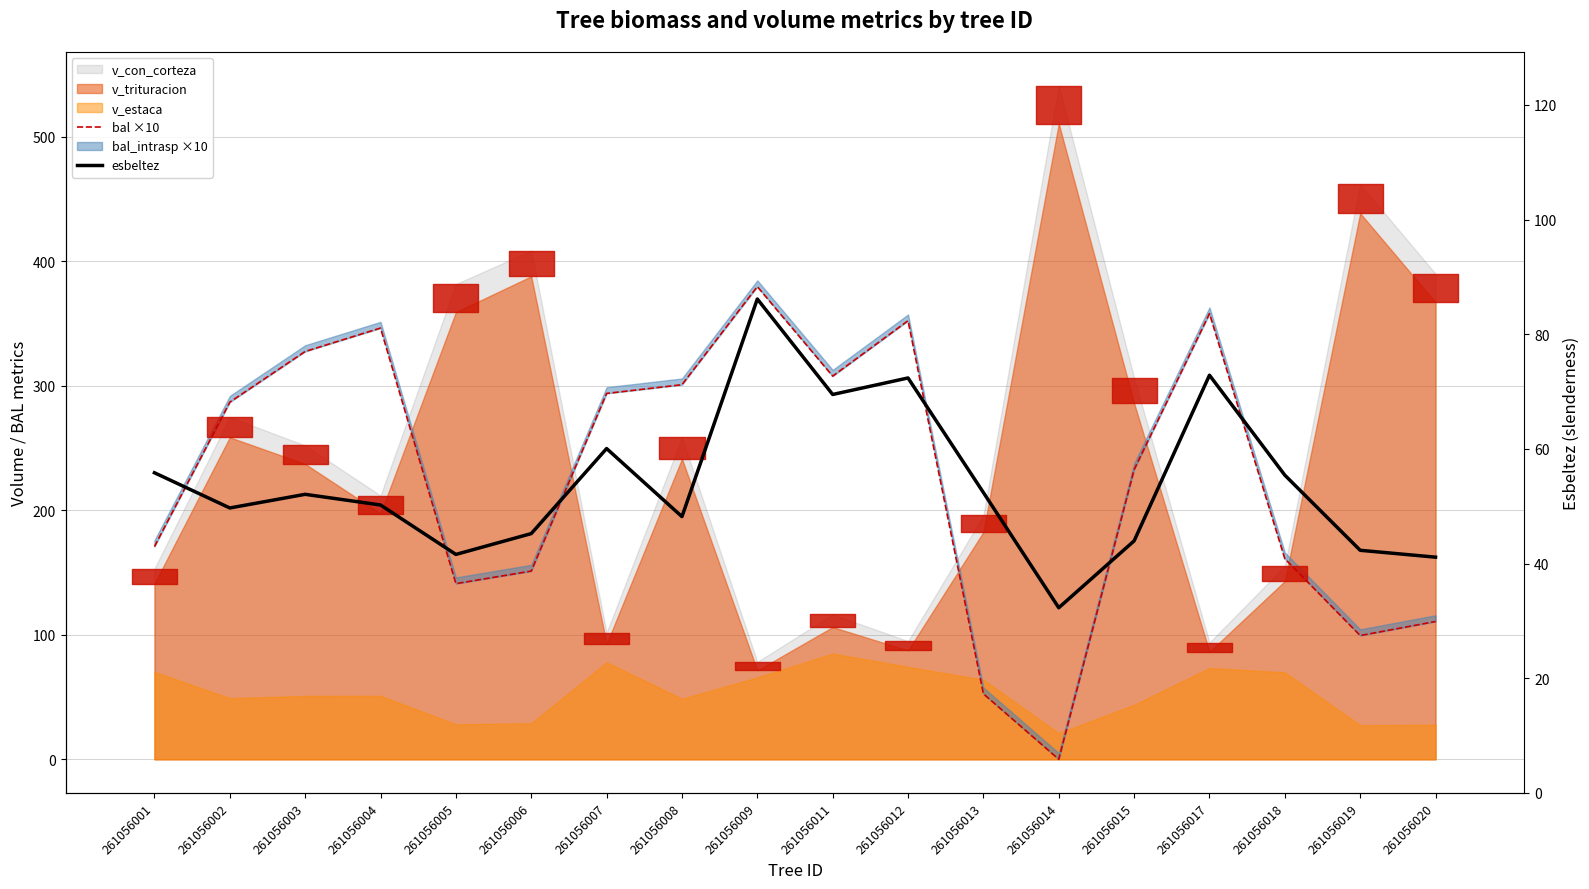

How many interior local valleys does the bal ×10 series have?

4